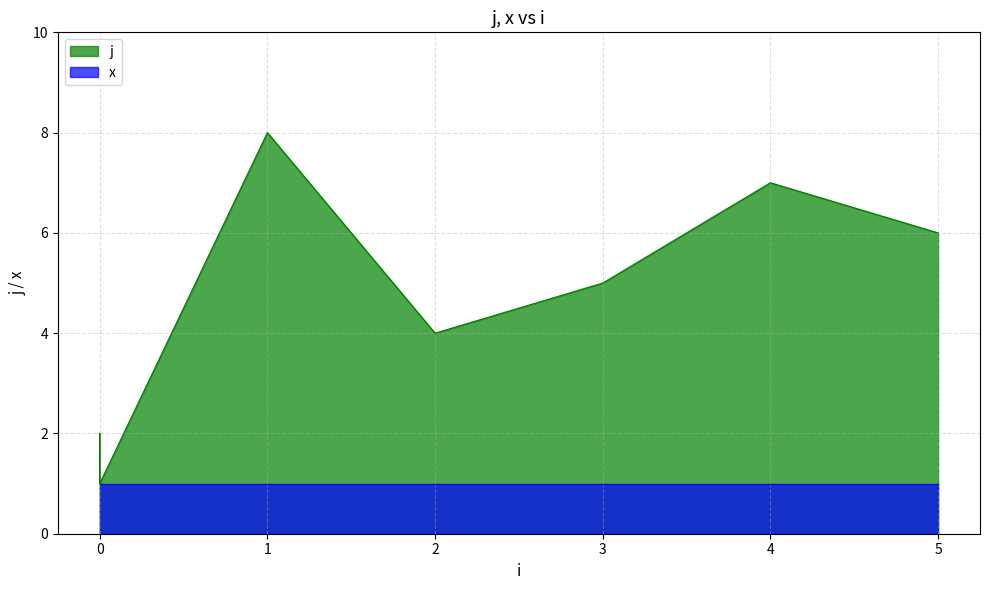

What is the greatest value displayed?

8